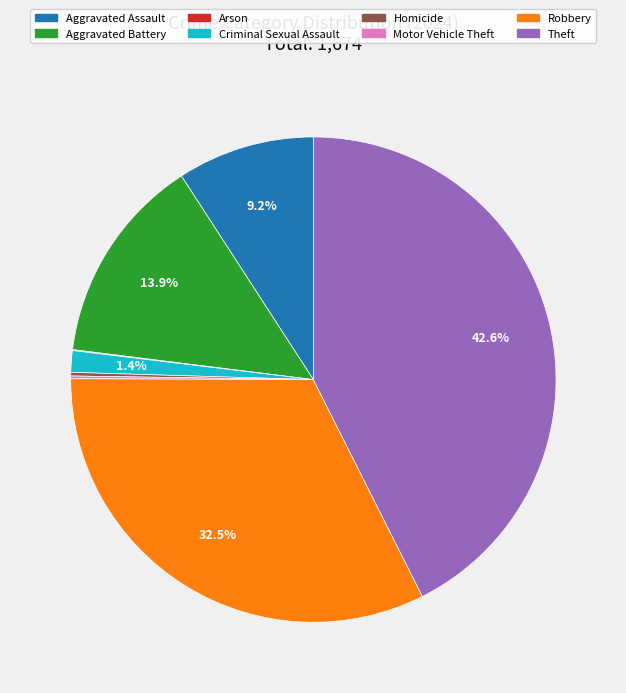

Does Robbery account for over 50% of the chart?

No